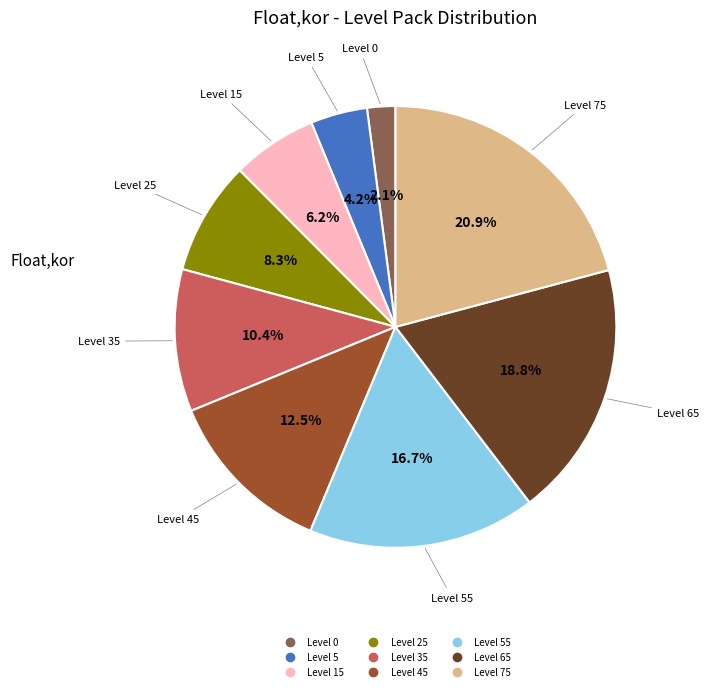

Is there any slice that represents more than half of the pie?

No